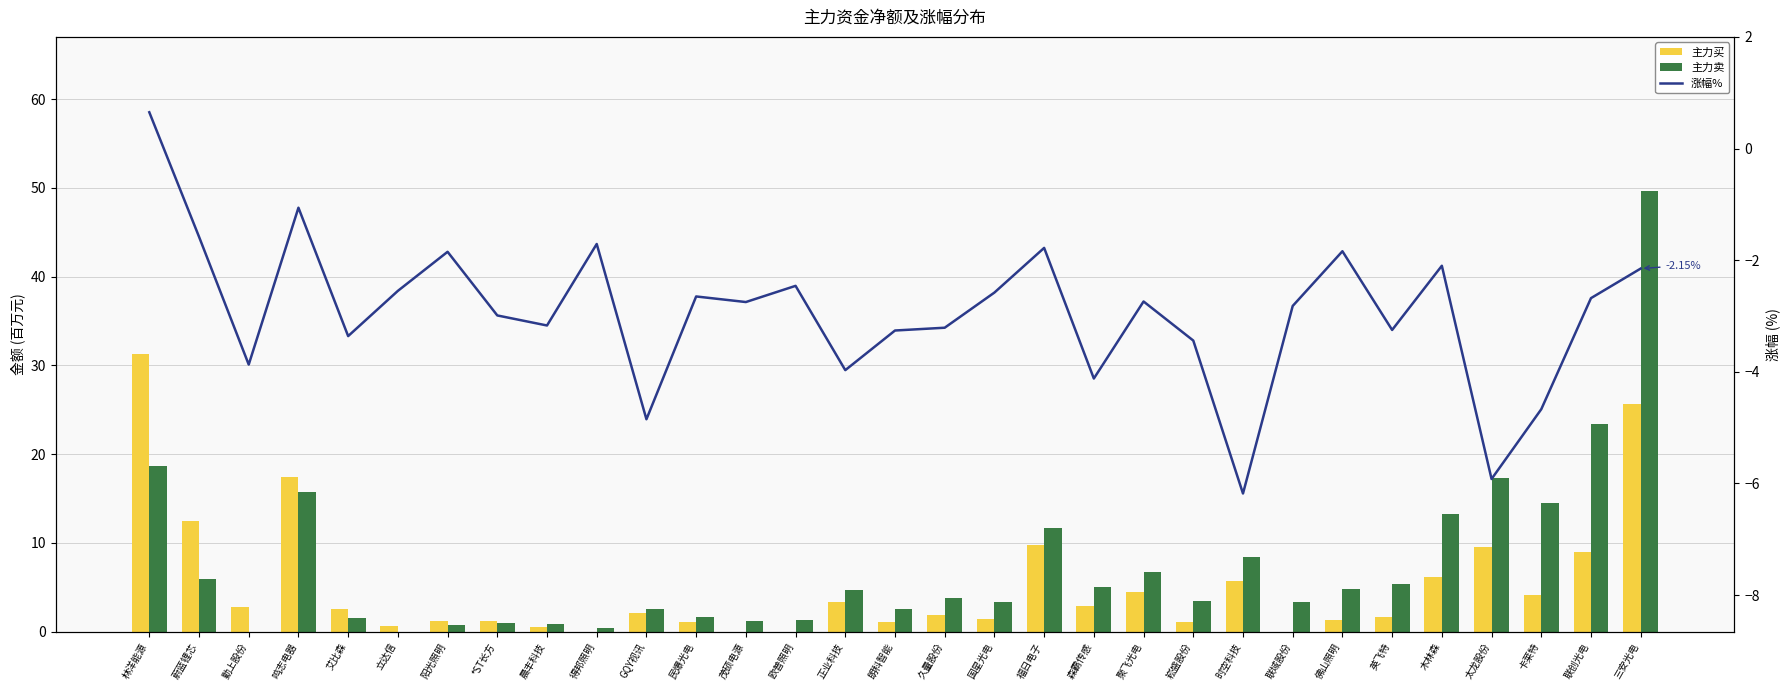

Is it true that 涨幅% equals -3.4 at 艾比森?

True